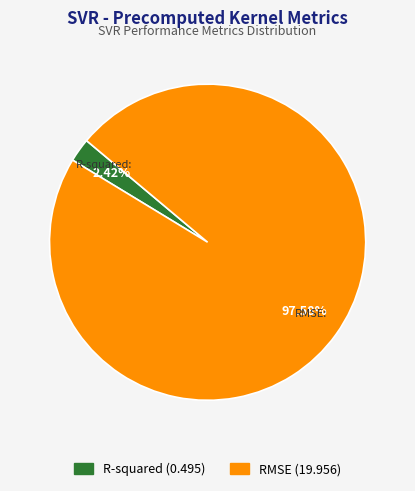

How many segments does this pie chart have?

2